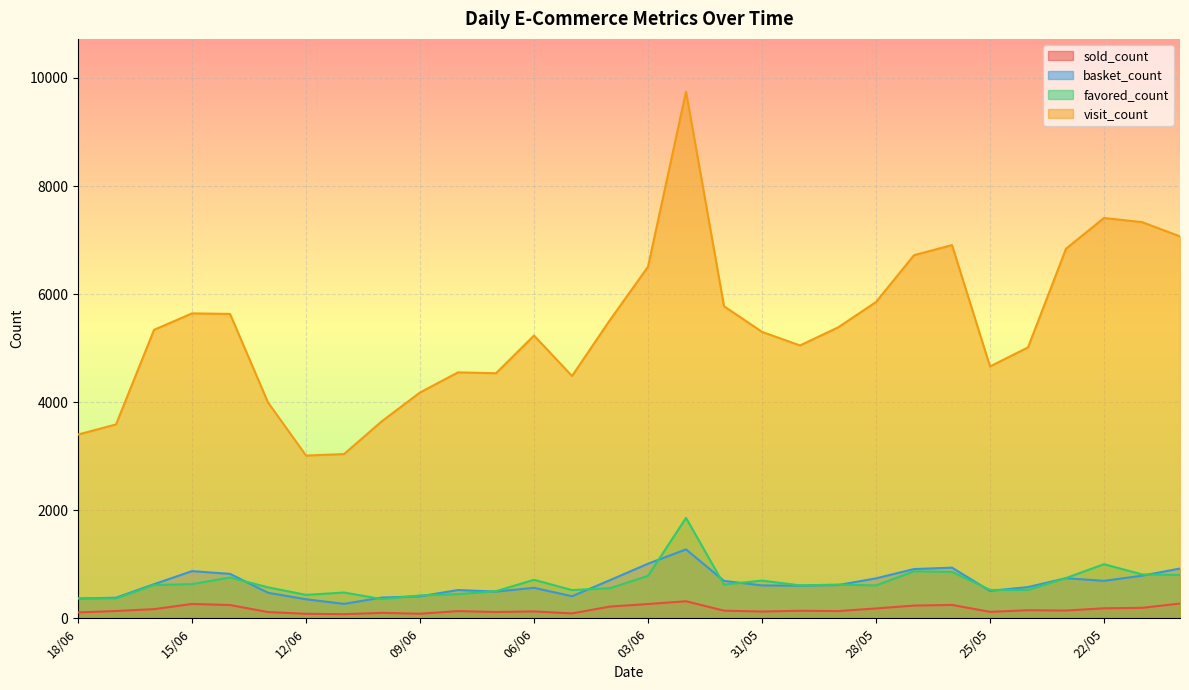

True or false: sold_count has a value of 315 at 02/06.

True